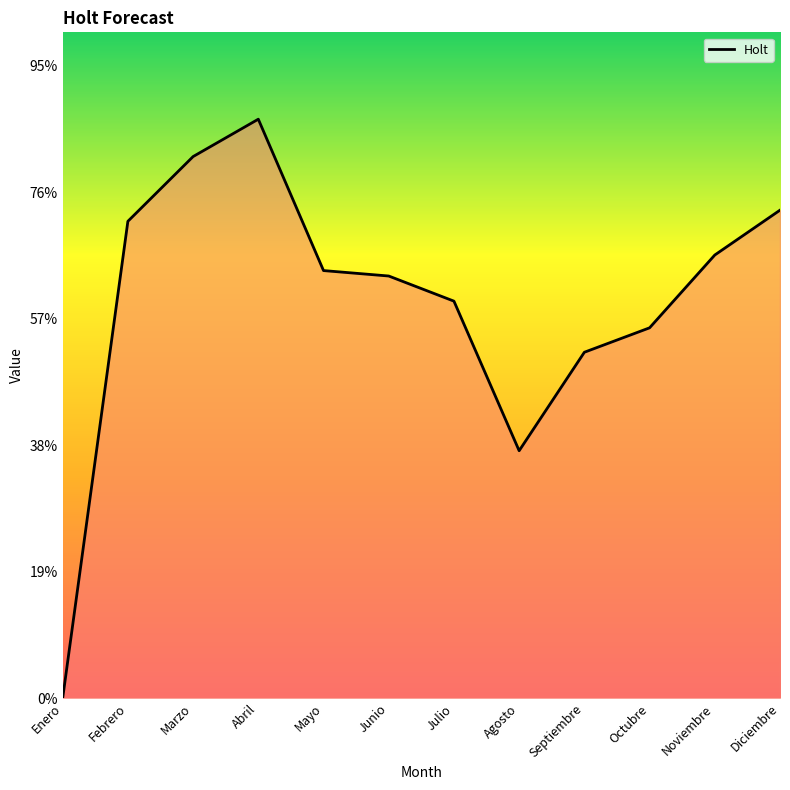

Which has a higher value, Junio or Octubre?

Junio